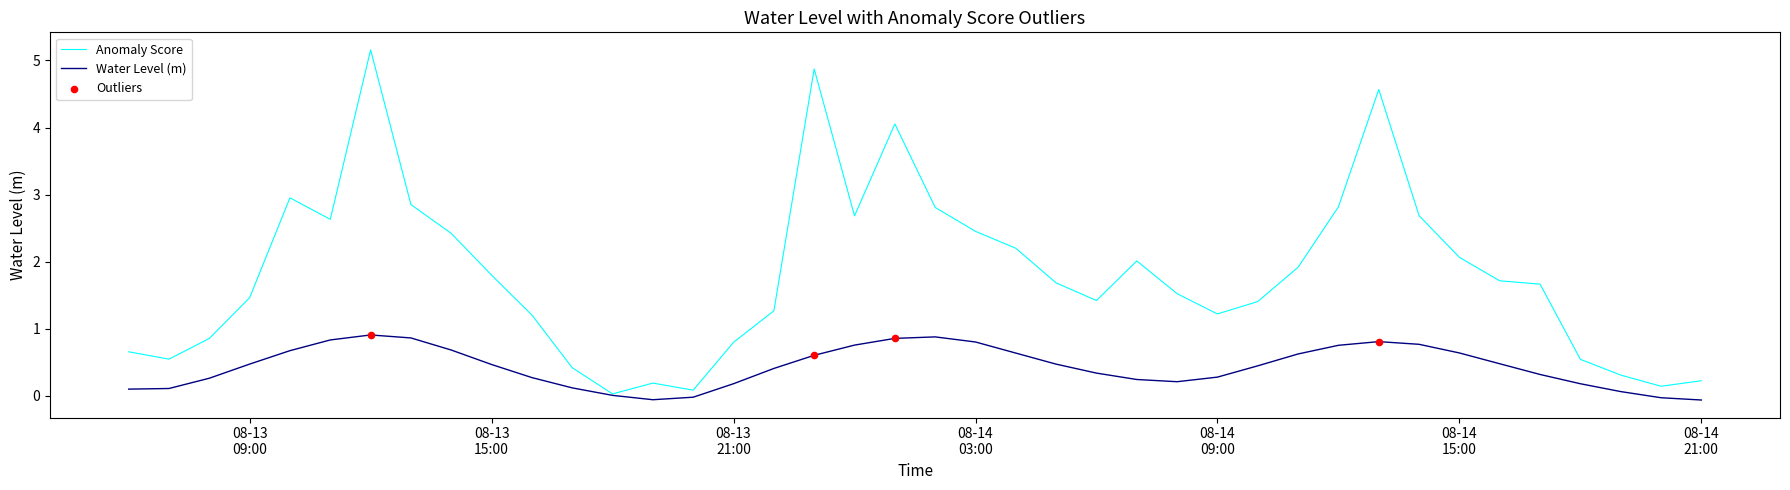

Which series has the widest spread of values?

Anomaly Score